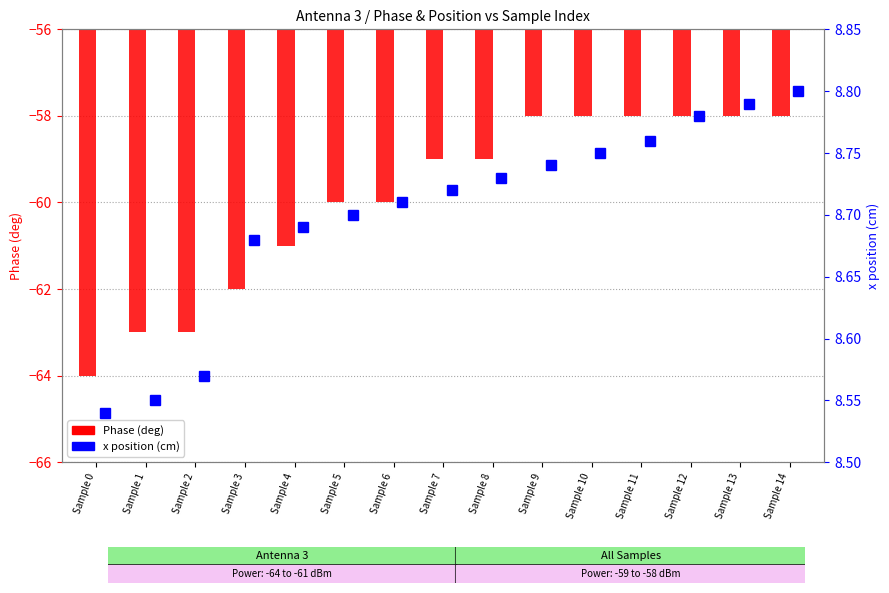

Which category has the lowest value in the Phase (deg) series?

Sample 0